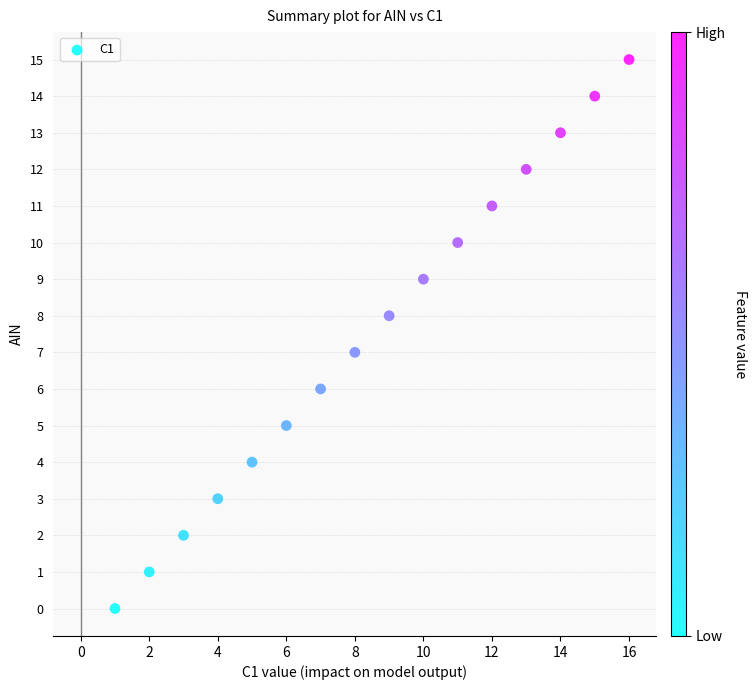

What is the range of Y values (max minus min)?

15